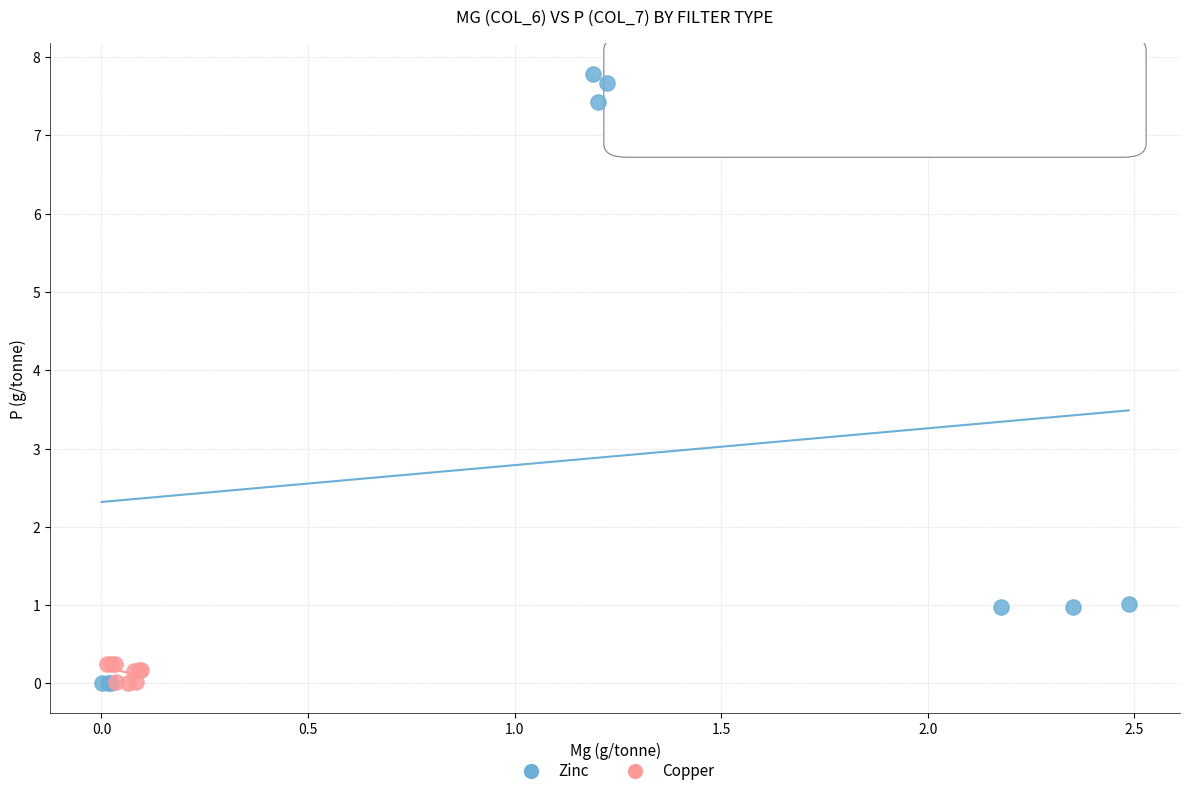

Which series contains the highest Y value?

Zinc